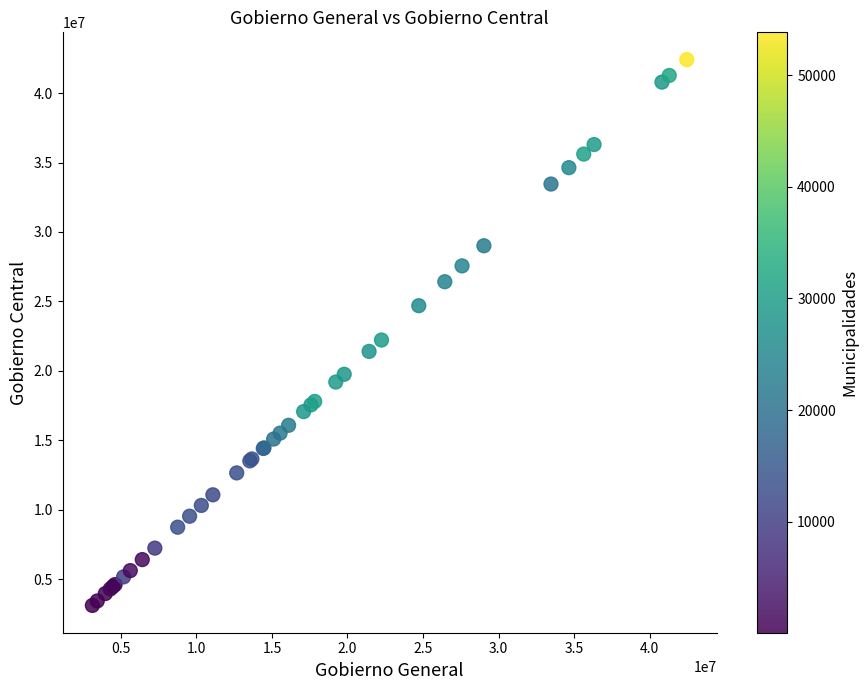

What Y value in the scatter plot is closest to 22760848?

22221911